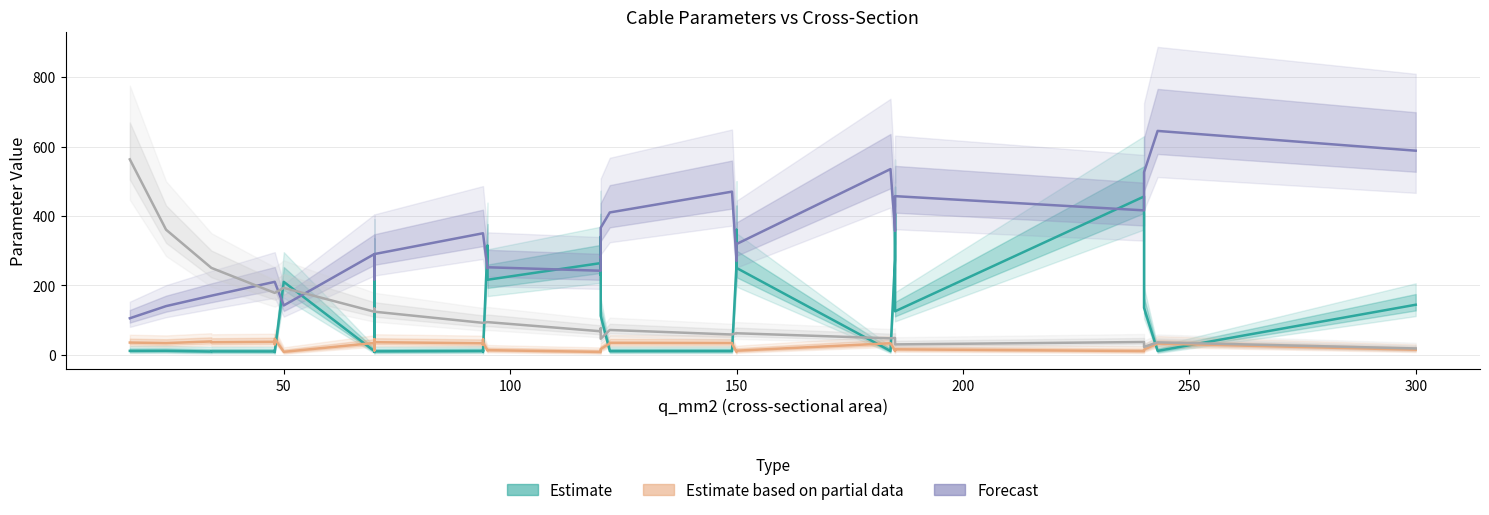

At which label is r_ohm_per_km closest to 290?

100